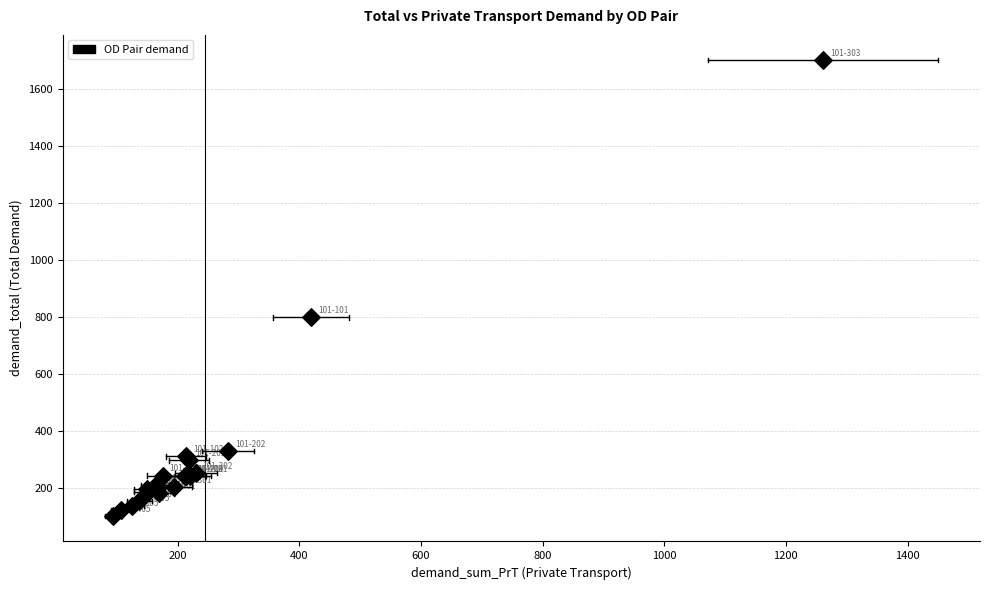

What Y value in the scatter plot is closest to 902?

800.0